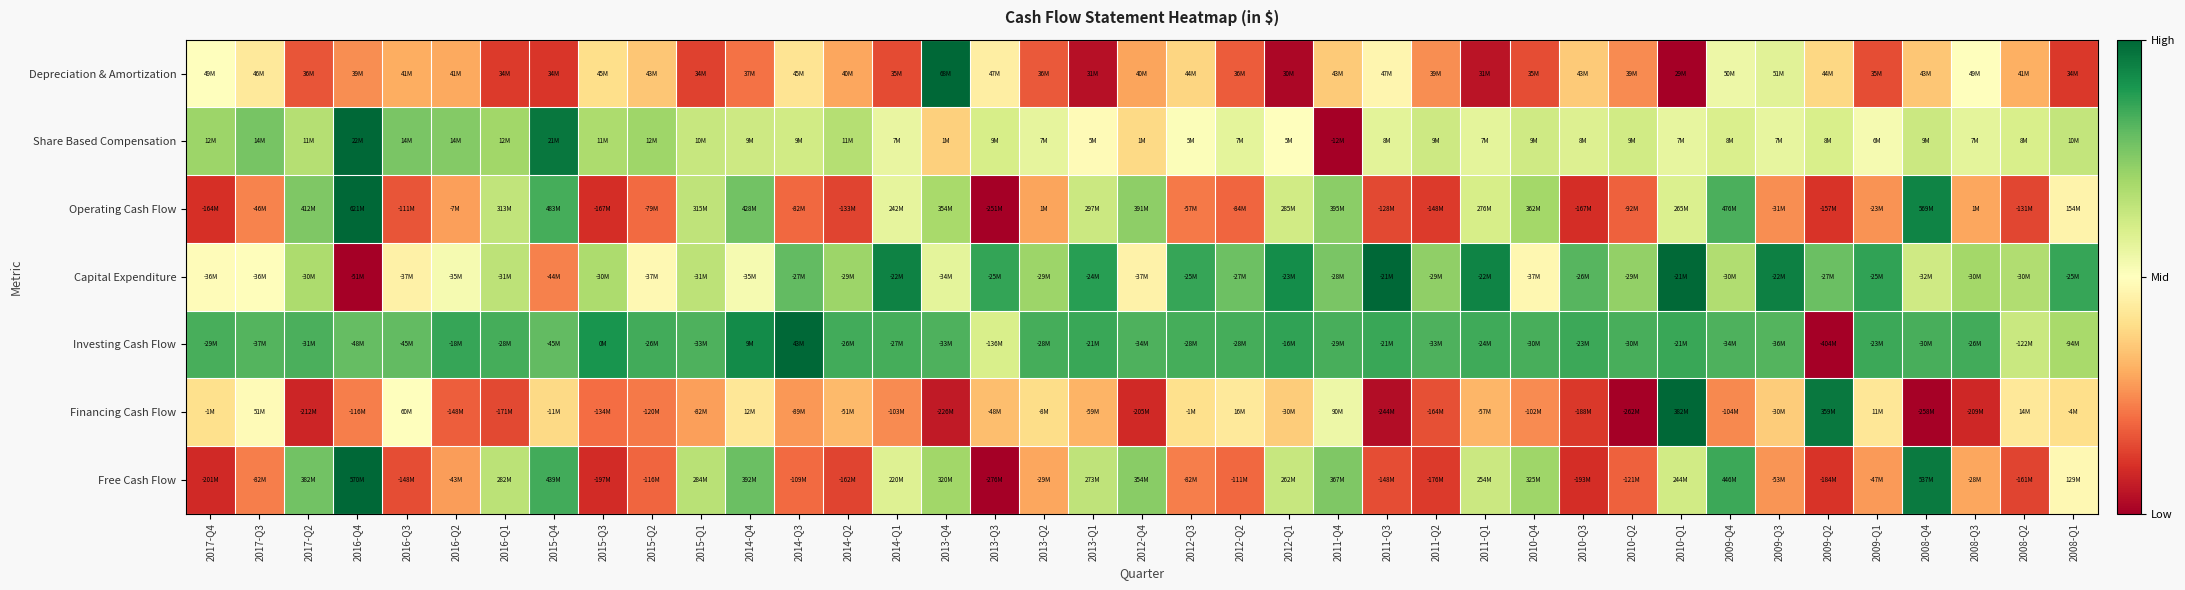

Which has a higher value, 2016-Q1 or 2017-Q4?

2017-Q4